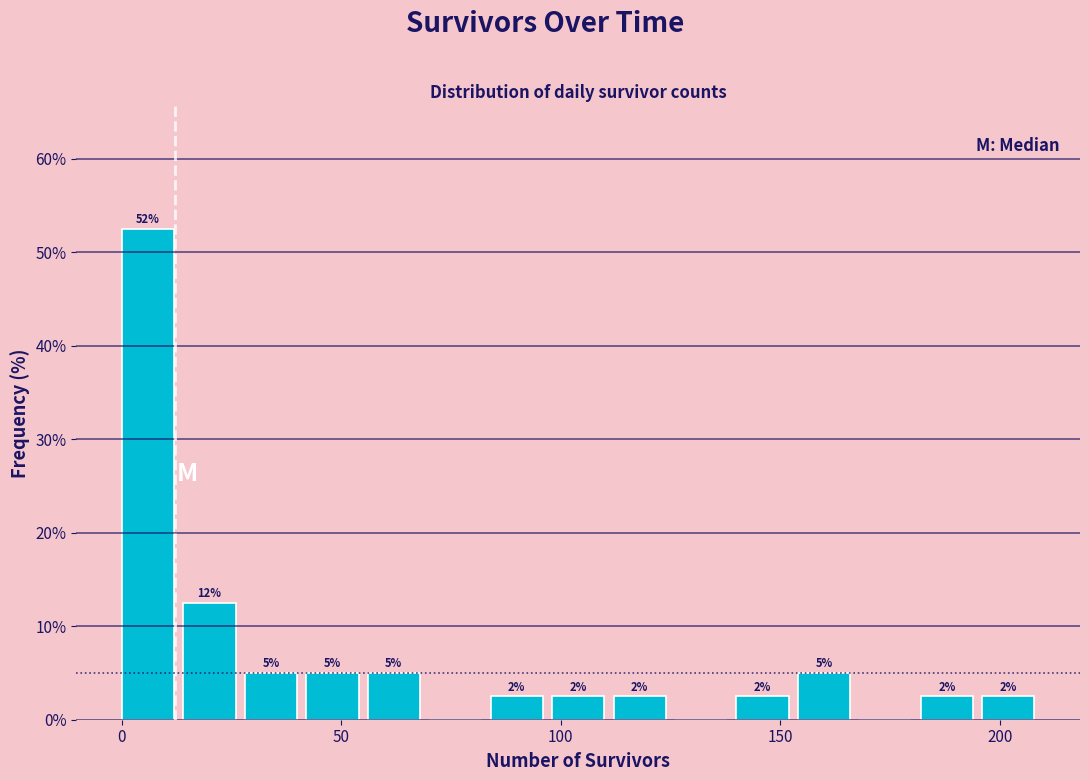

Read against the x-axis, roughly where is the centre of the tallest bar?

5